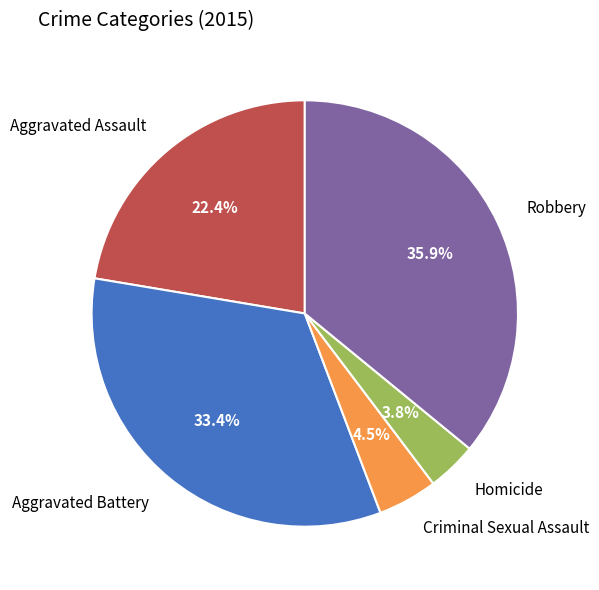

Is it true that Homicide is 4% of the pie?

True